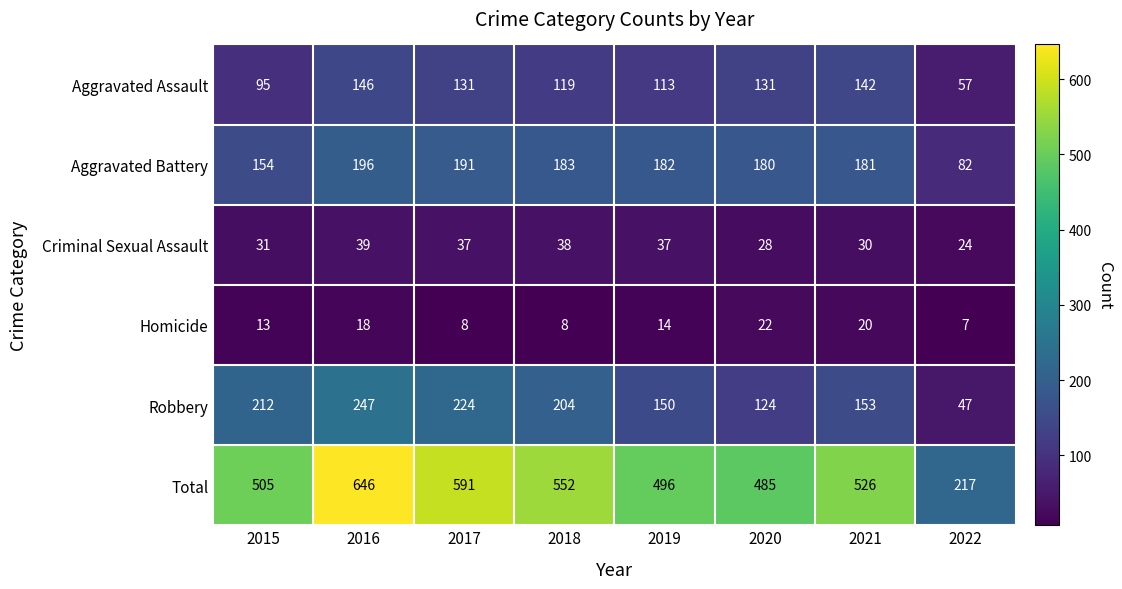

What is the minimum value for Criminal Sexual Assault?

24